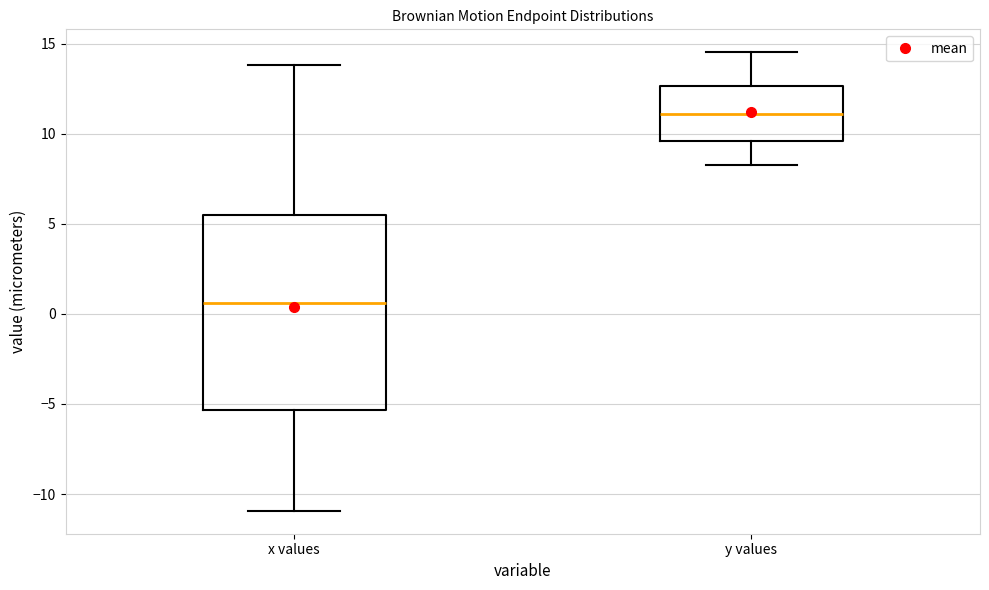

Comparing the boxes themselves (not the whiskers), which one is the tallest?

x values